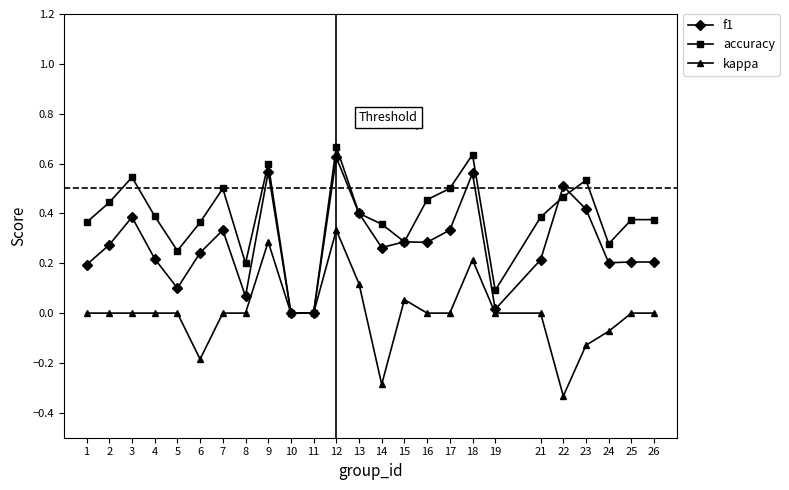

True or false: f1 has more than 0 points higher than both neighbors.

True